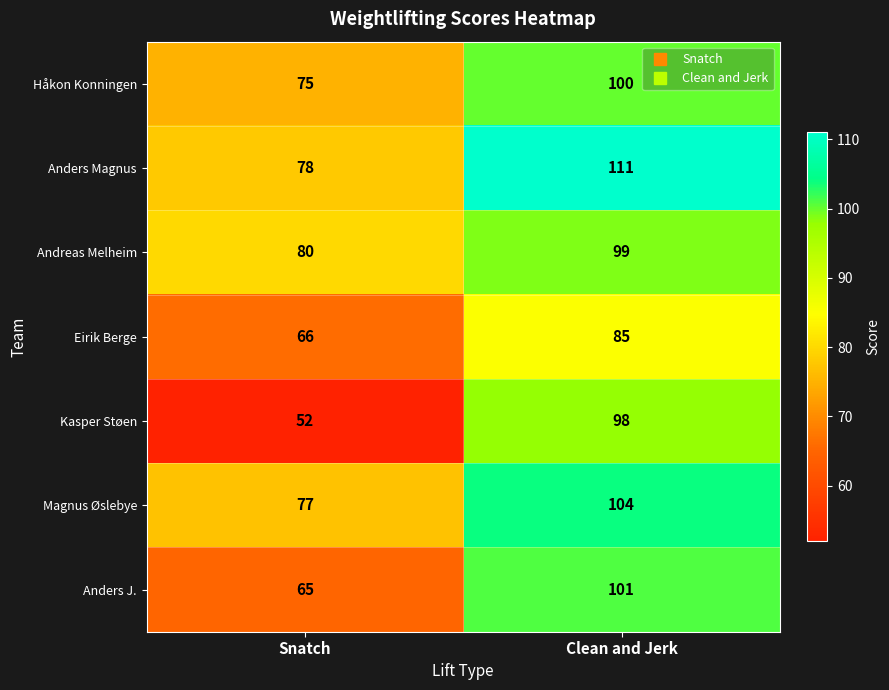

Reading left to right, list all the values displayed in this chart.

Håkon Konningen: 75	100
Anders Magnus: 78	111
Andreas Melheim: 80	99
Eirik Berge: 66	85
Kasper Støen: 52	98
Magnus Øslebye: 77	104
Anders J.: 65	101